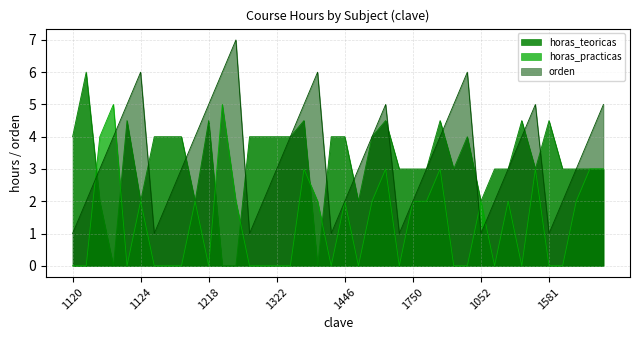

Where do orden and horas_practicas first cross each other?

1121 and 1128